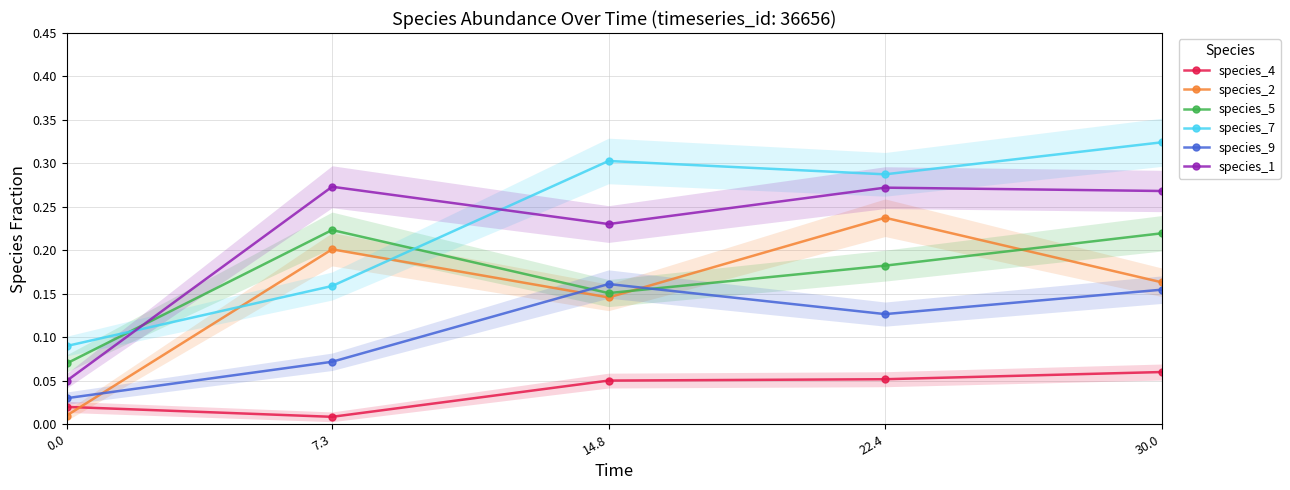

How many interior local valleys does the species_7 series have?

1